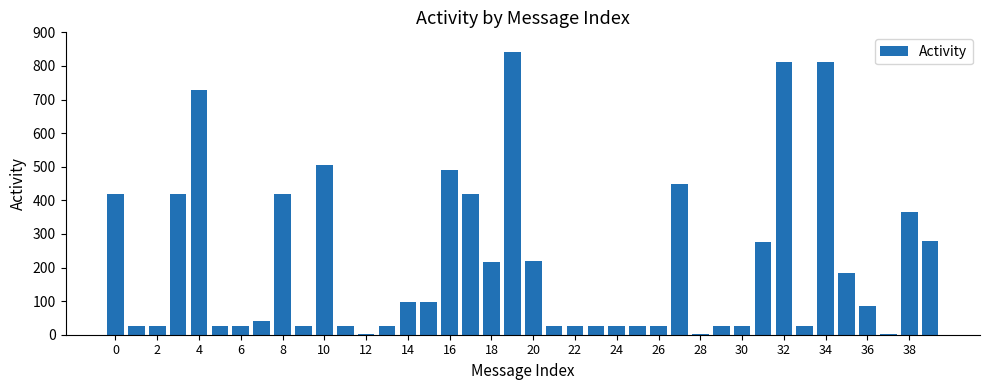

Does the chart contain stacked bars?

No